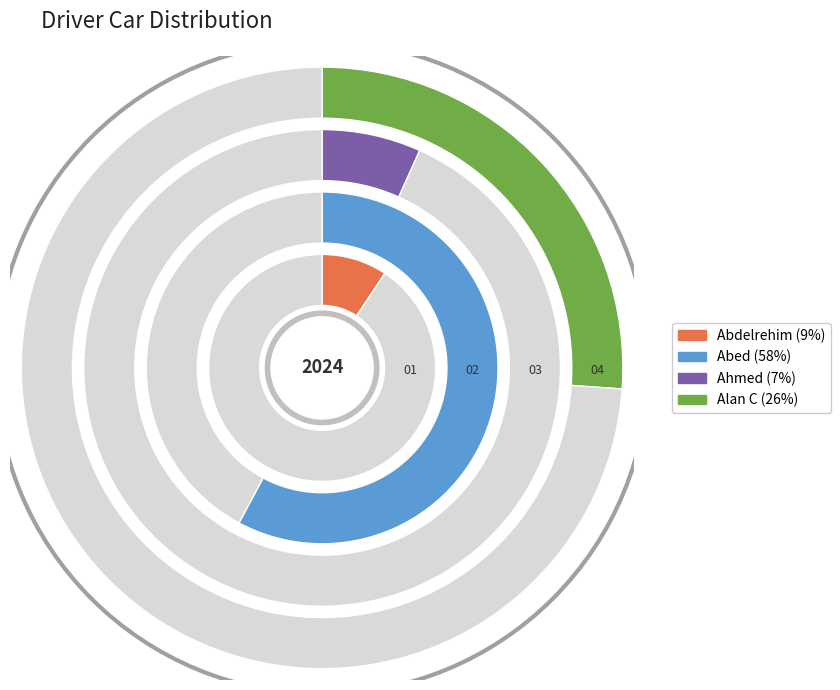

To the nearest percent, what portion does Alan C represent?

26%